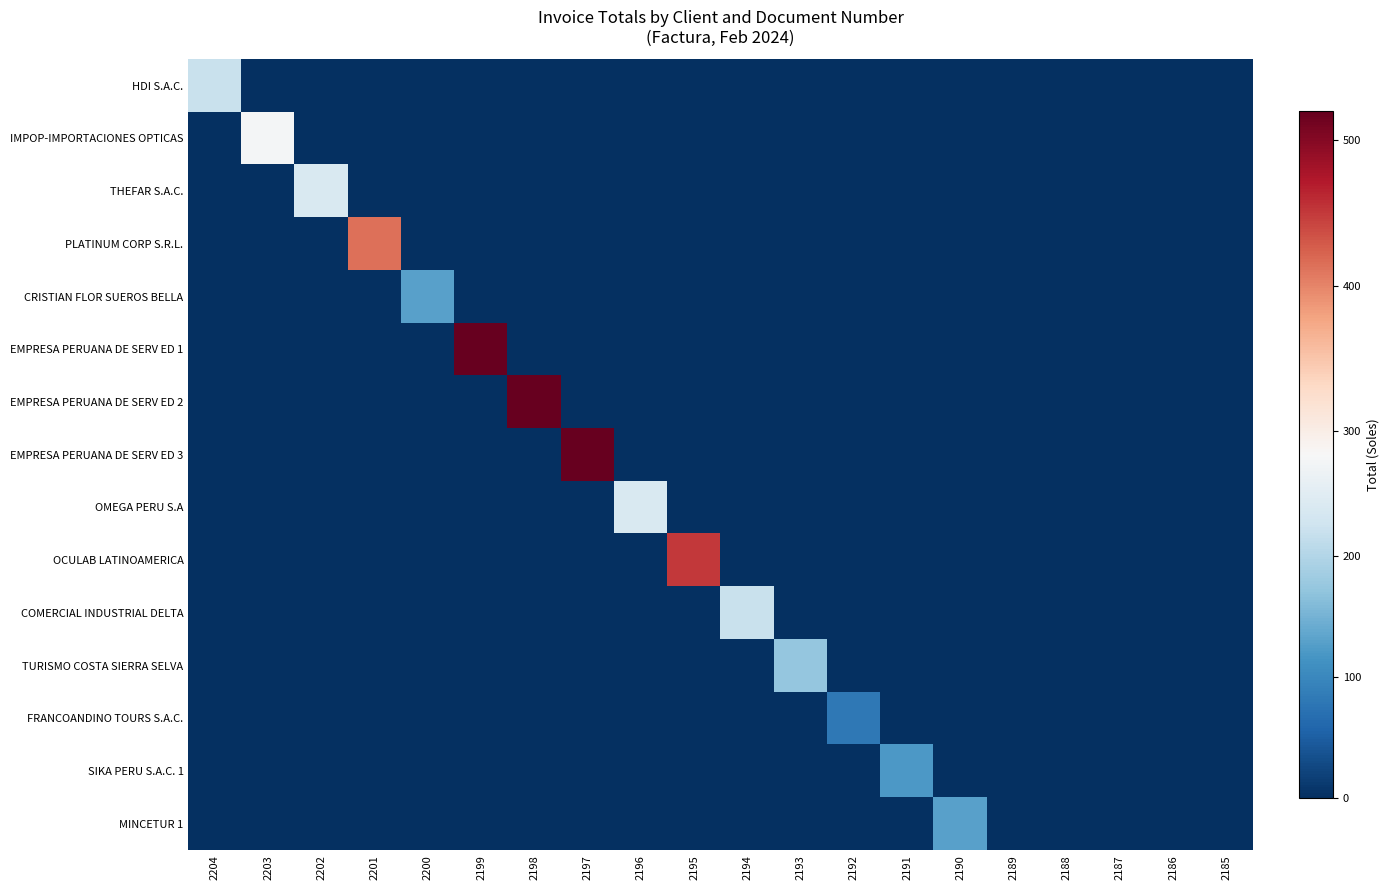

At which category does the chart reach its peak across all series?

2199